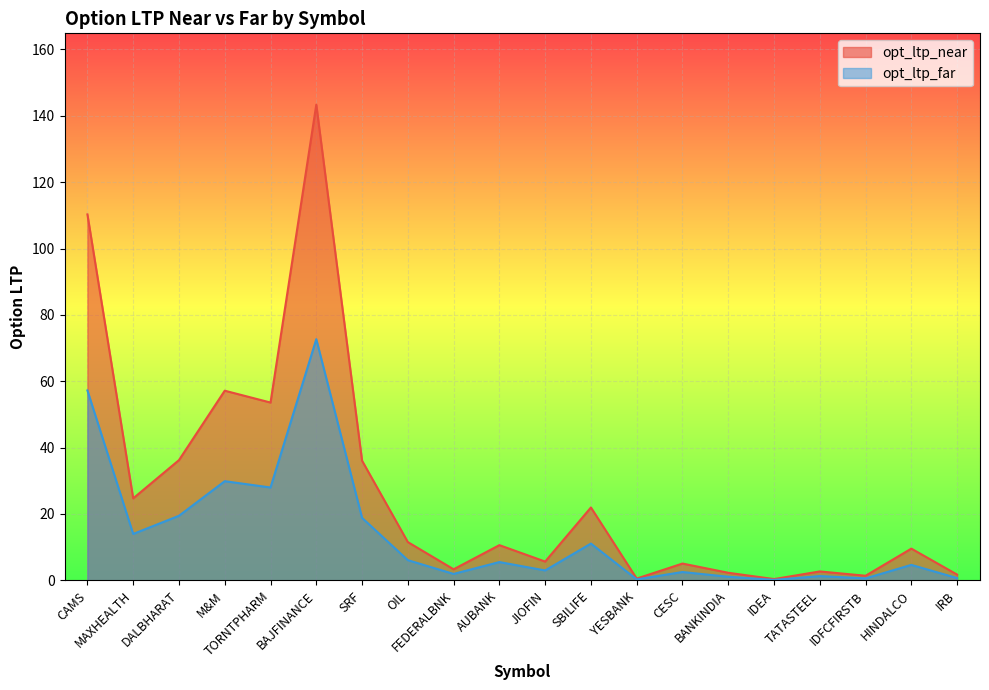

Is it true that opt_ltp_far equals 57.2 at CAMS?

True